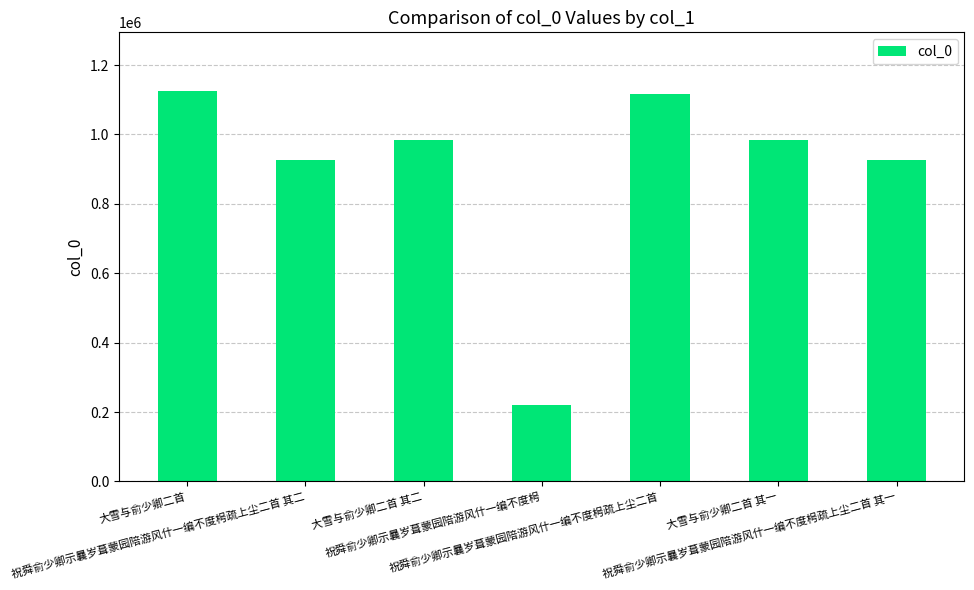

What is the difference between the second highest and second lowest values?

192006